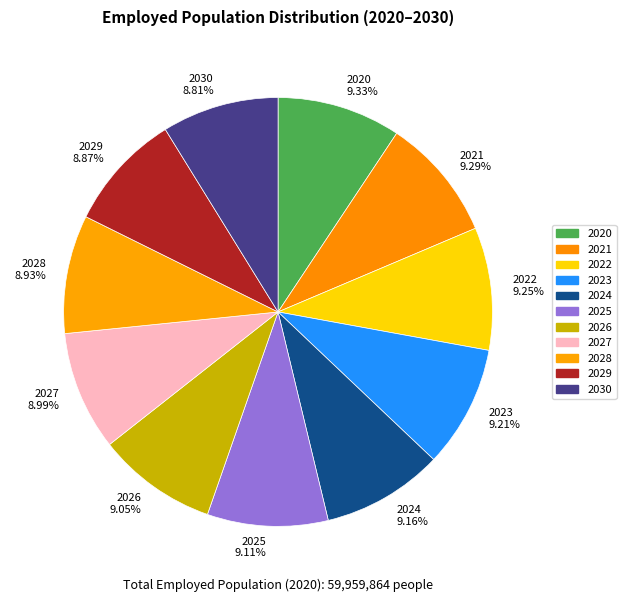

The 2030 slice represents 14% of the pie. True or false?

False